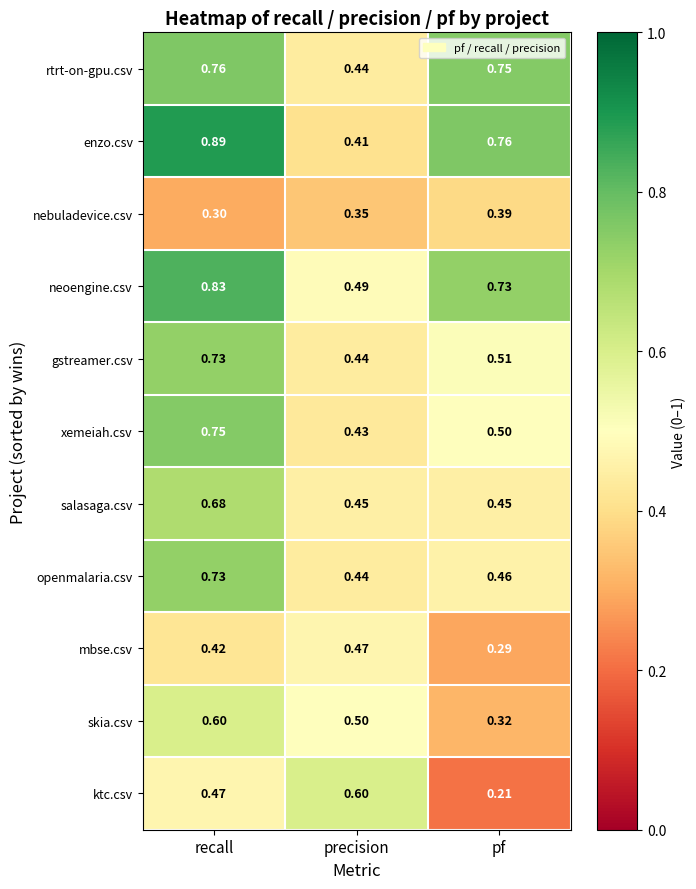

At which label does mbse.csv reach its peak?

precision